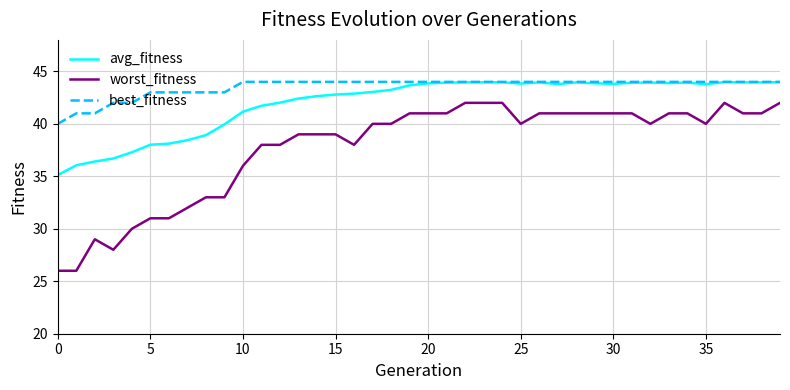

What is the maximum value for best_fitness?

44.0